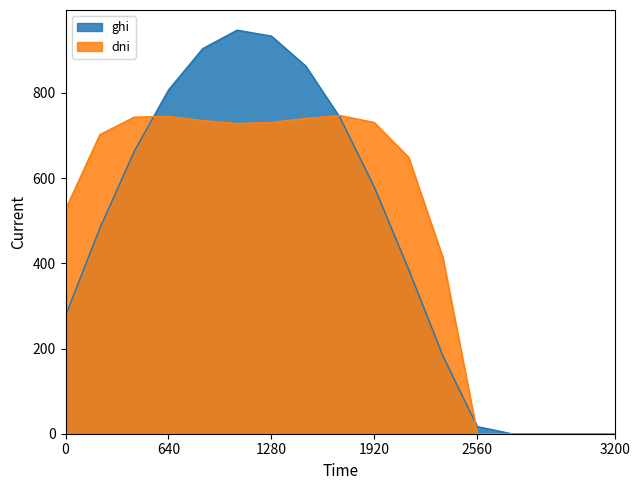

What is the maximum value shown in the chart?

947.3